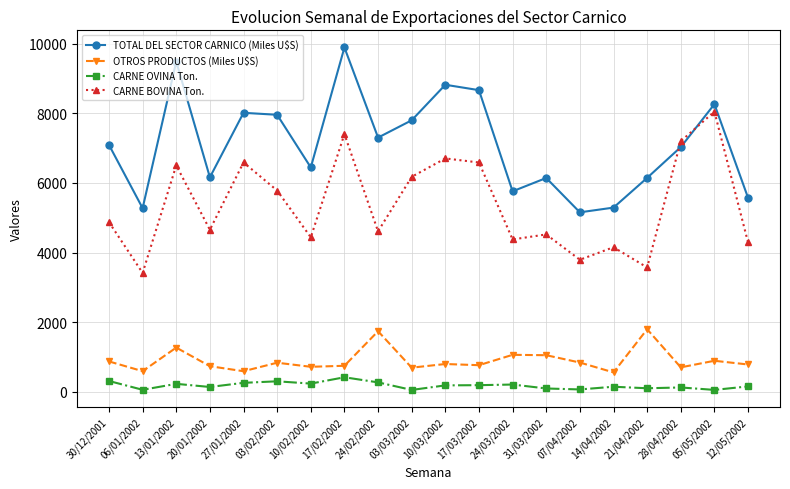

At which category is the sum across all series the highest?

17/02/2002